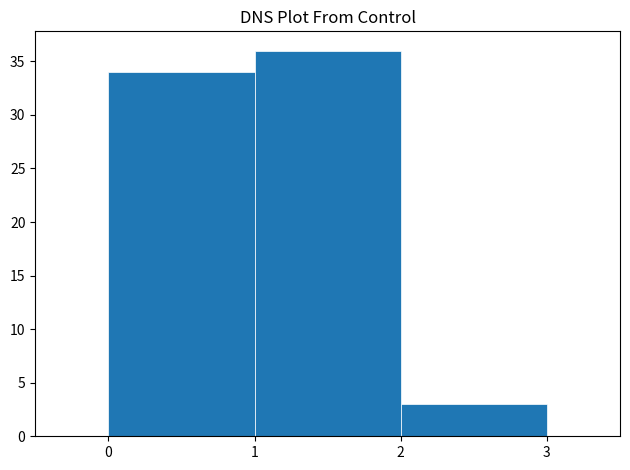

Reading left to right, transcribe this chart: for each bar, give the range it covers on the x-axis and its height. The values are not printed on the chart, so give them approximately, as read against the axis.

0 to 1: 34
1 to 2: 36
2 to 3: 3